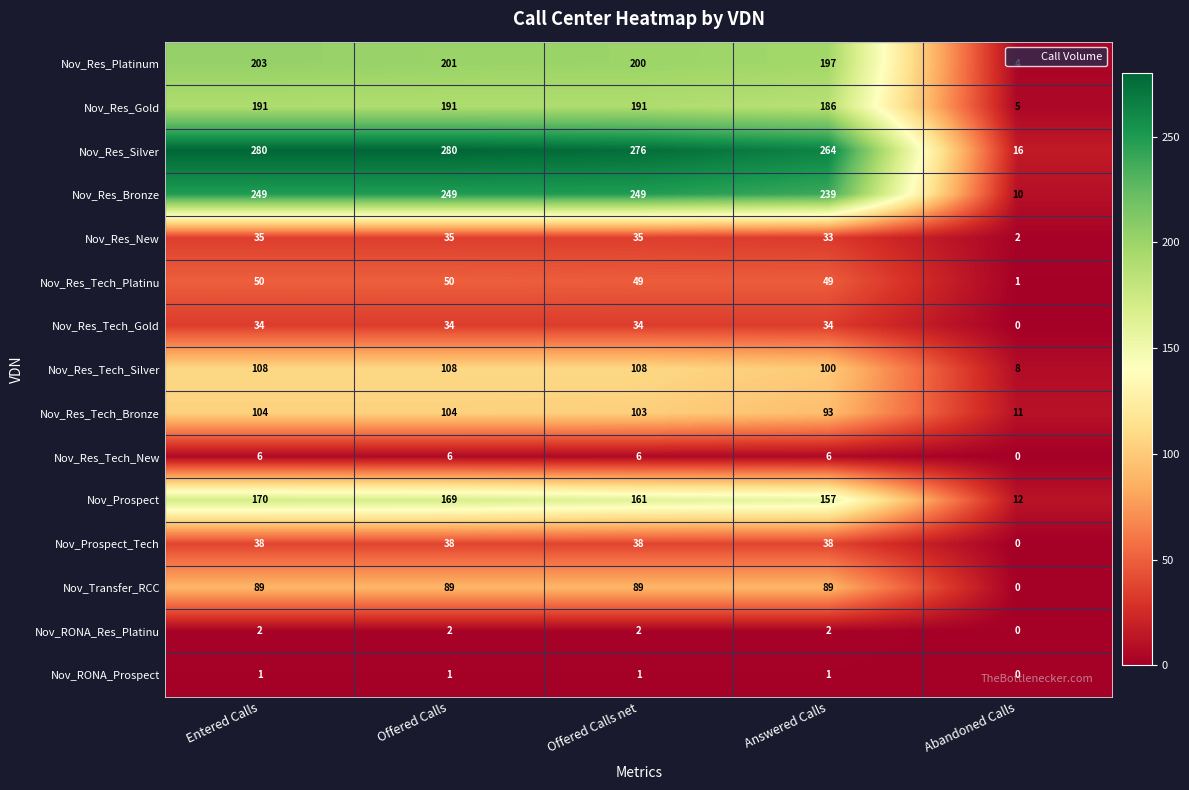

What is the difference between the Nov_Res_Silver values at Abandoned Calls and Offered Calls?

264